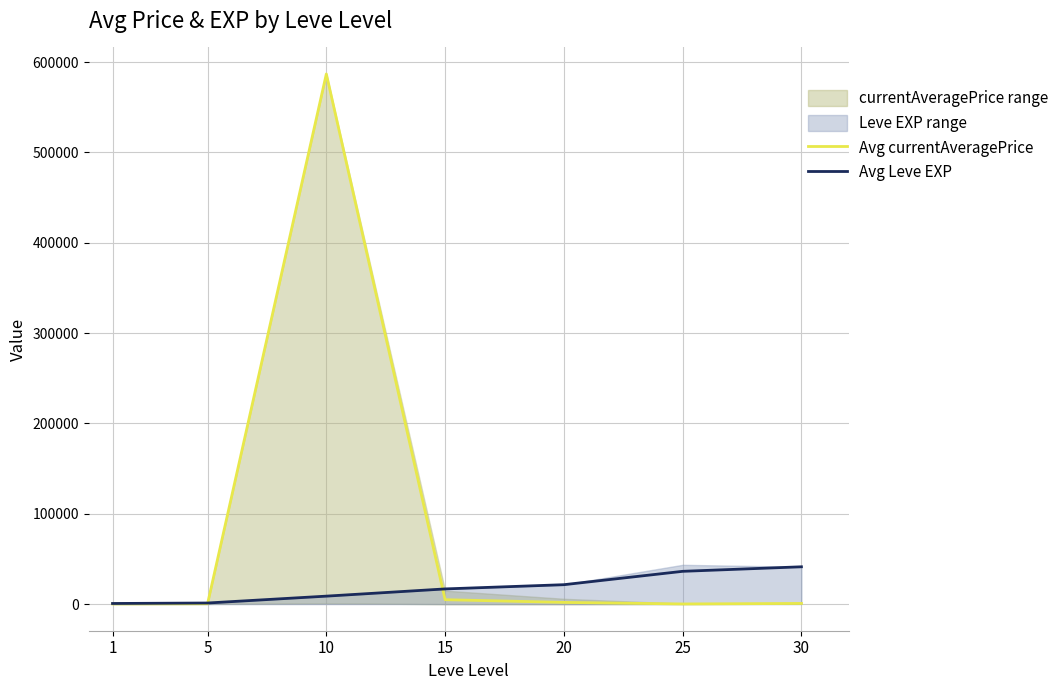

At which category does Avg currentAveragePrice reach its first local peak?

10